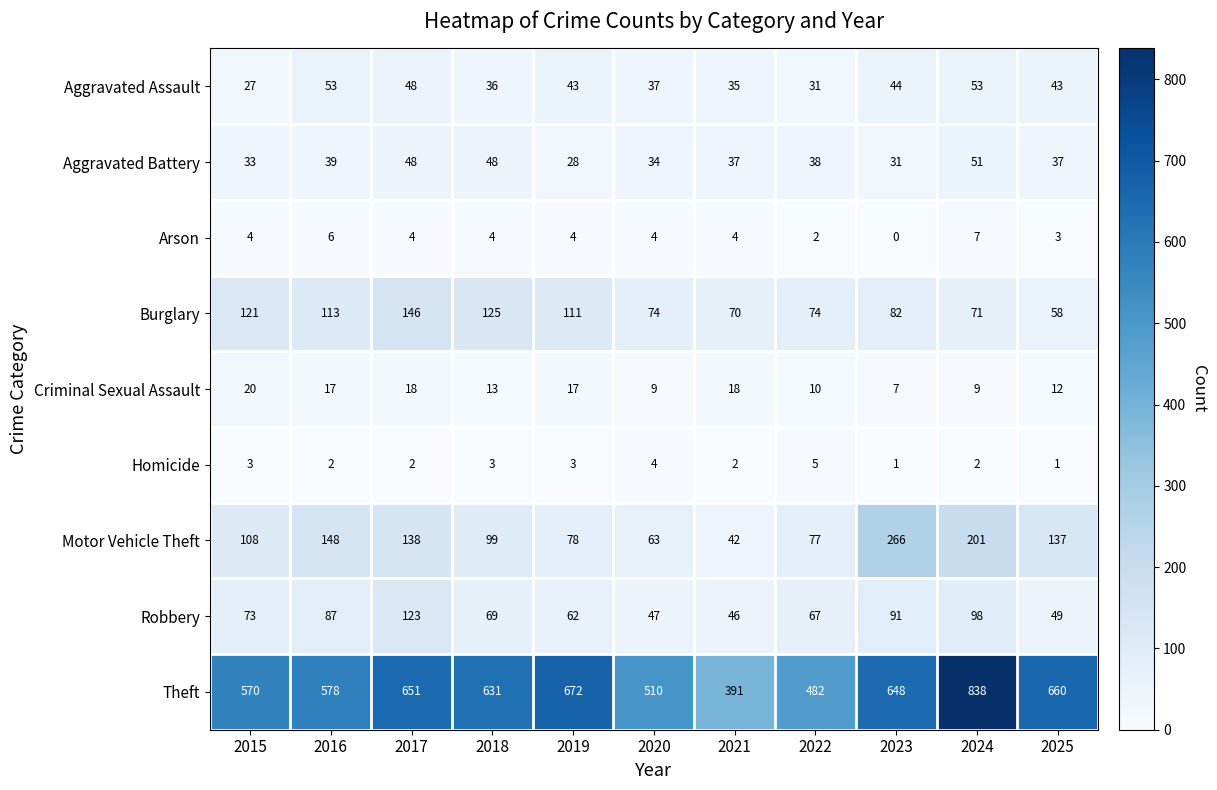

How many data points in Arson are less than 4?

3